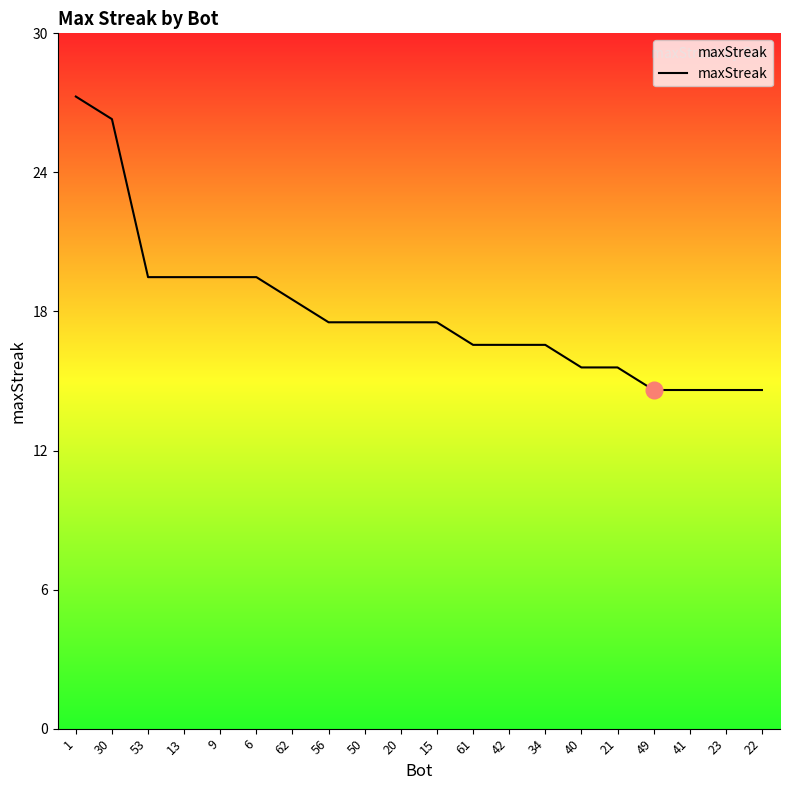

Does the chart have visible grid lines?

No